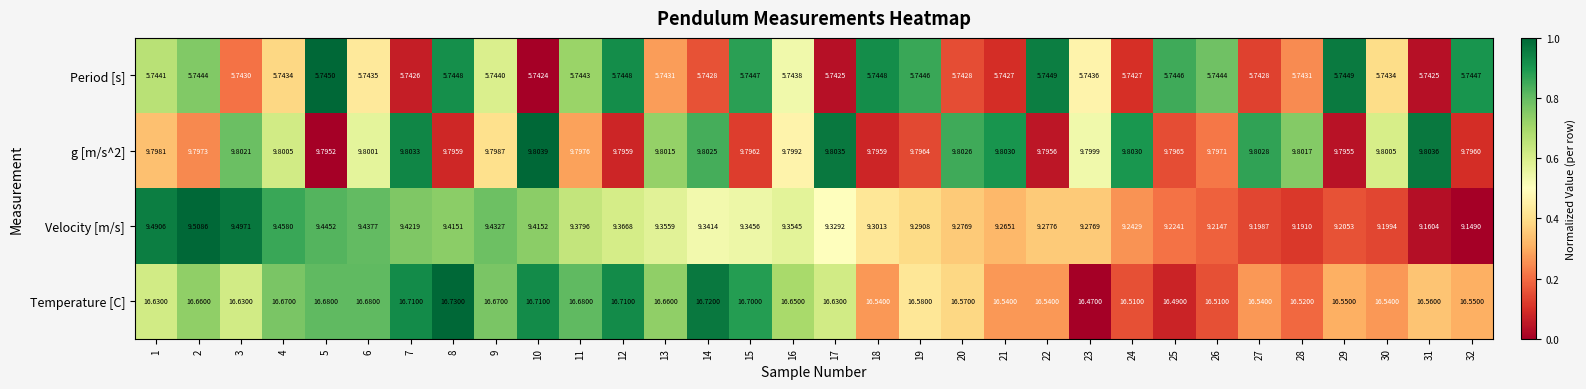

Count the number of data series in this chart.

4